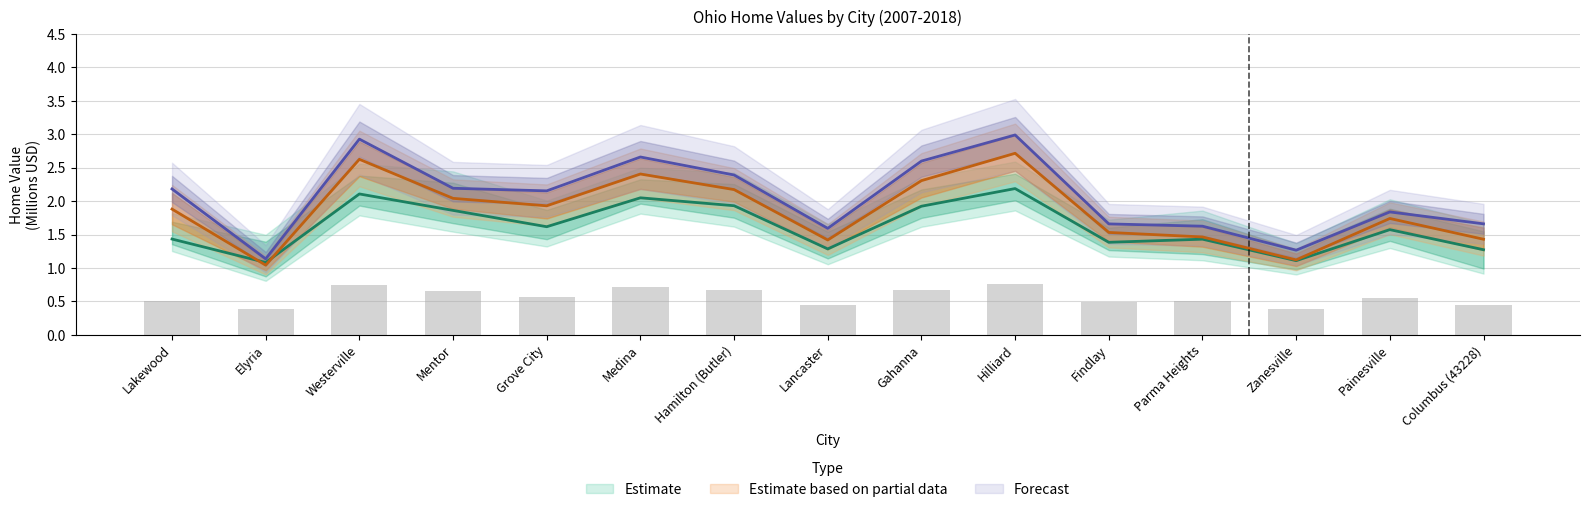

Does the chart contain any negative values?

No